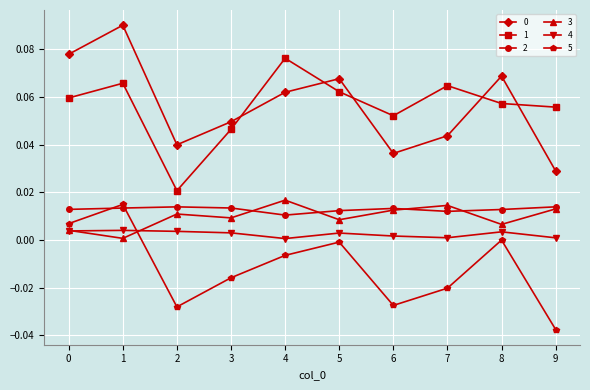

How many categories are shown in the chart?

10